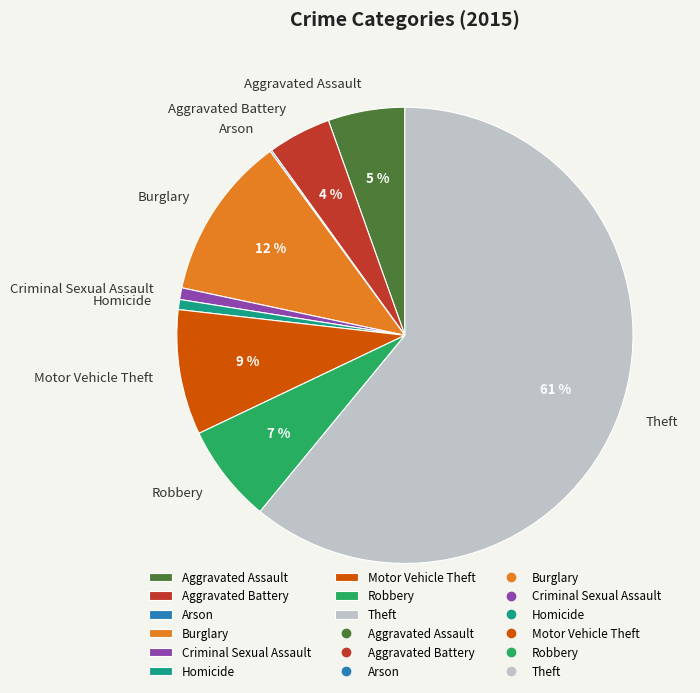

What is the majority slice?

Theft